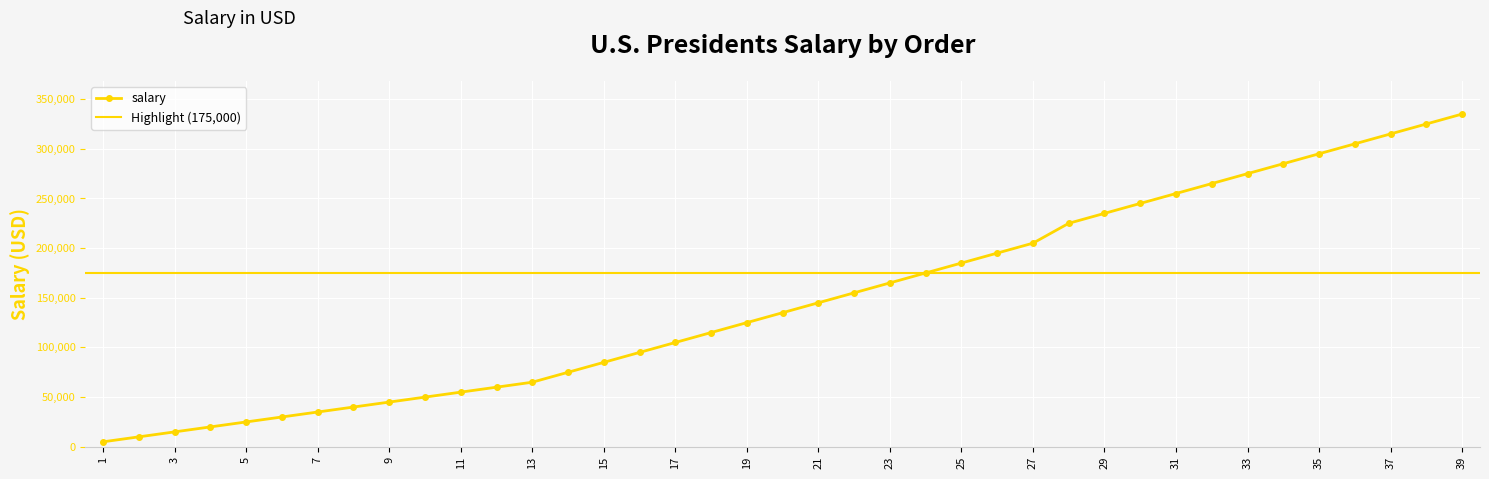

What is the value of the 28th point from the left?

225000